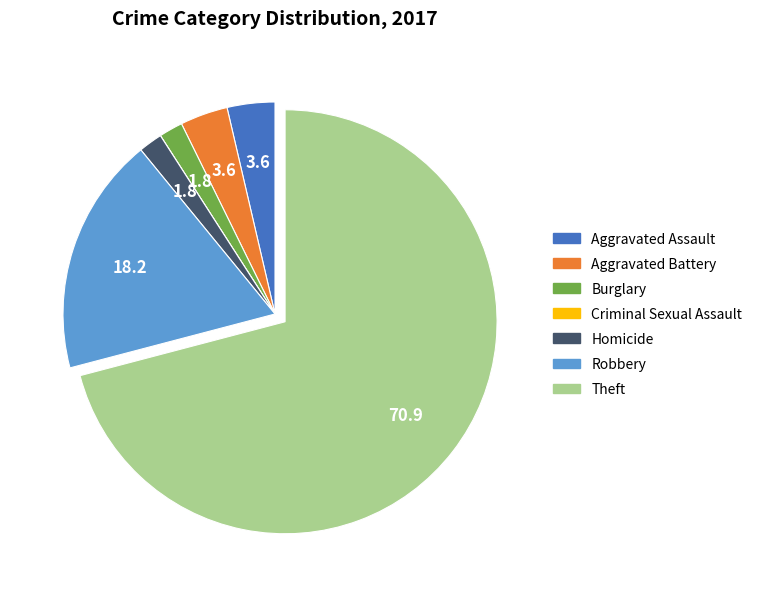

Approximately how many times larger is the value at Robbery compared to Aggravated Assault?

5.0